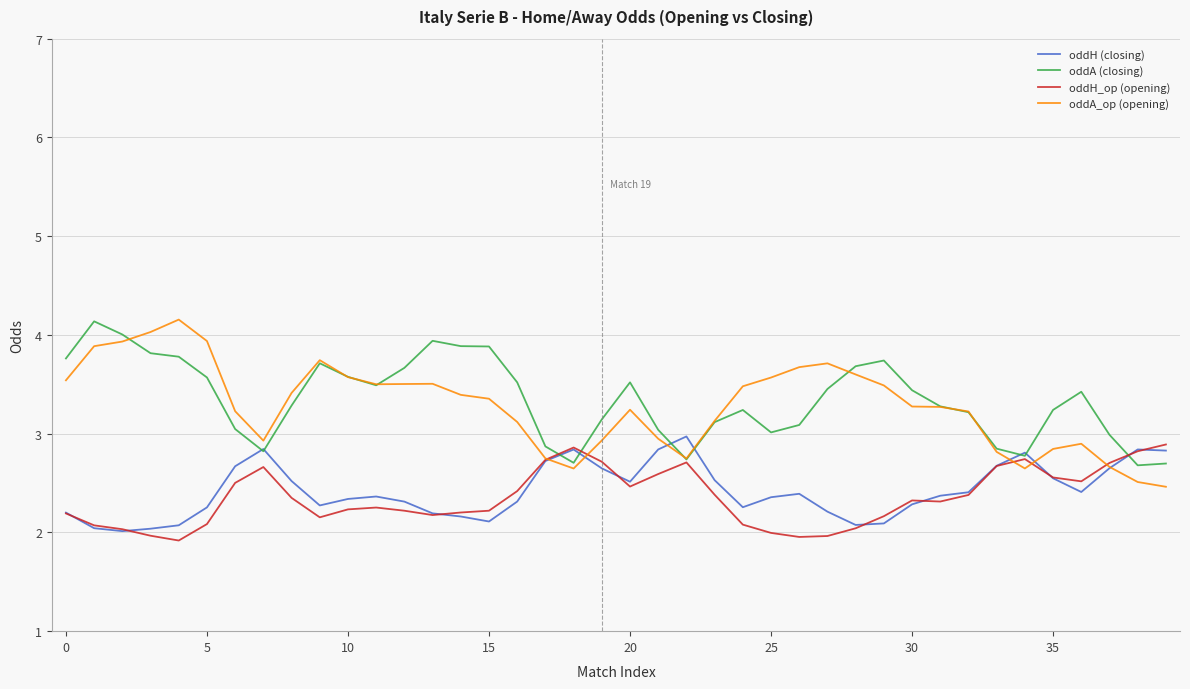

Does the chart display data point markers on the line(s)?

No